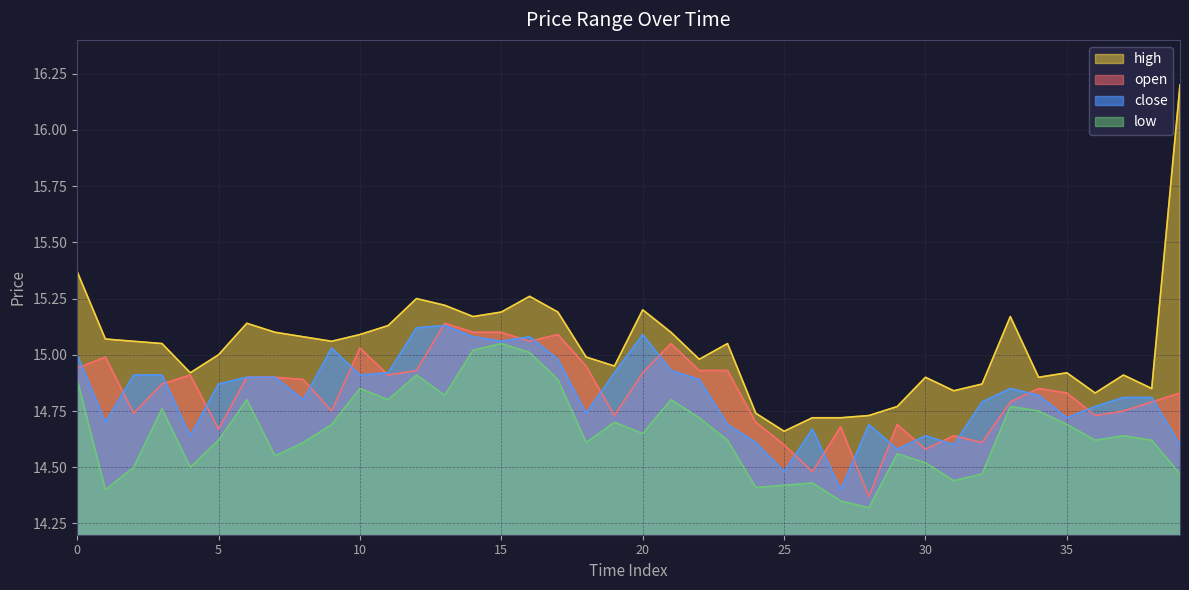

True or false: low and high intersect in this chart.

False